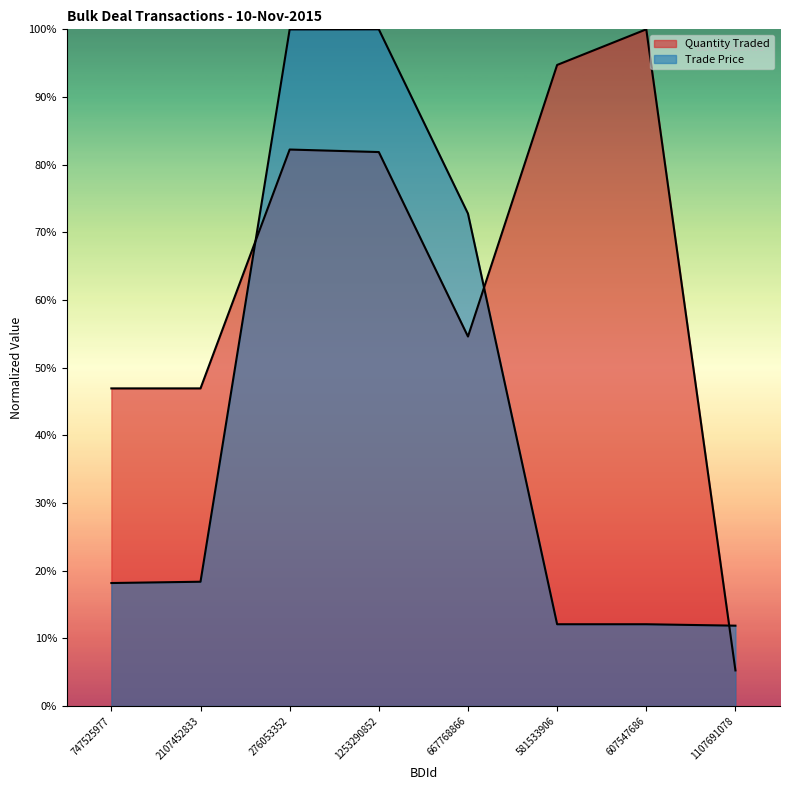

How many values in the Quantity Traded series are below 81?

4